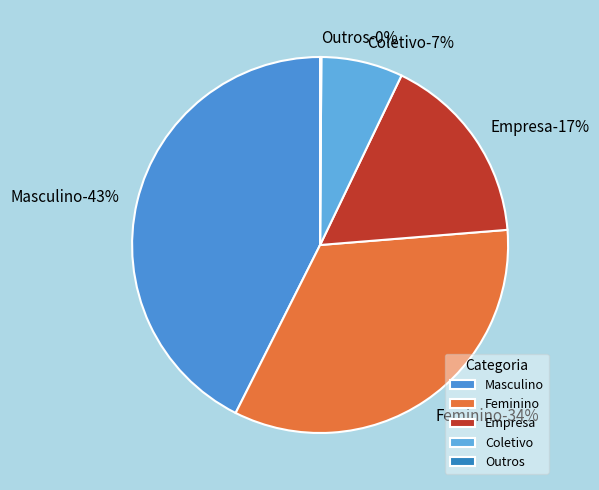

Which slice is the largest?

Masculino